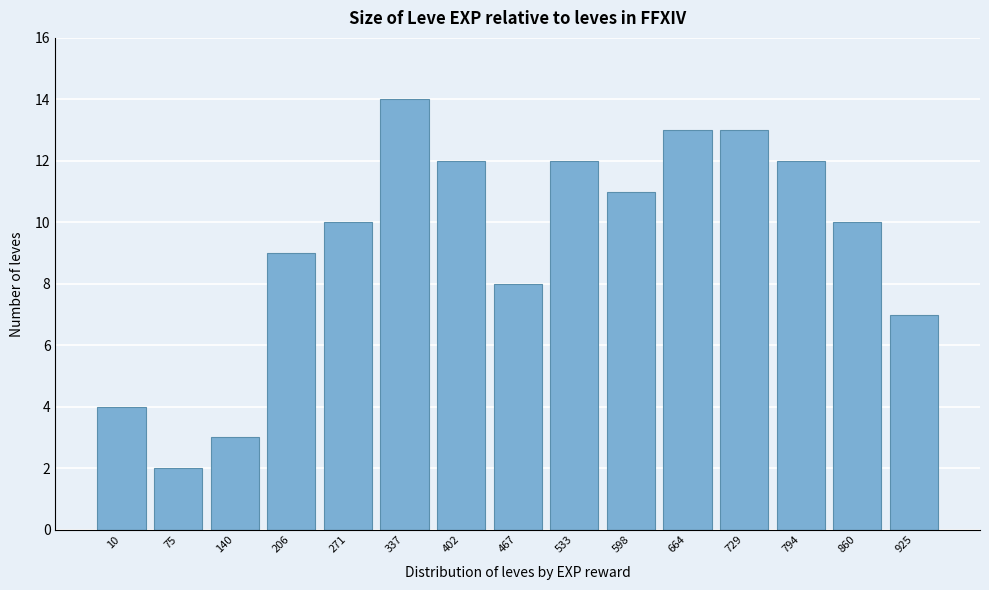

Reading left to right, transcribe all the data shown in this chart.

10=4	75=2	140=3	206=9	271=10	337=14	402=12	467=8	533=12	598=11	664=13	729=13	794=12	860=10	925=7